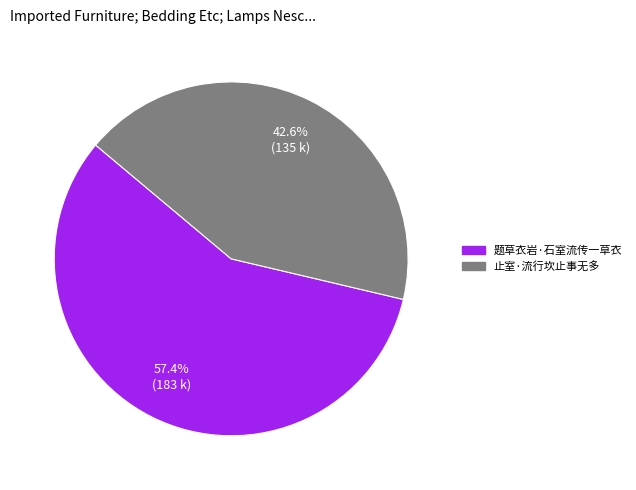

Which slice is the largest?

题草衣岩·石室流传一草衣